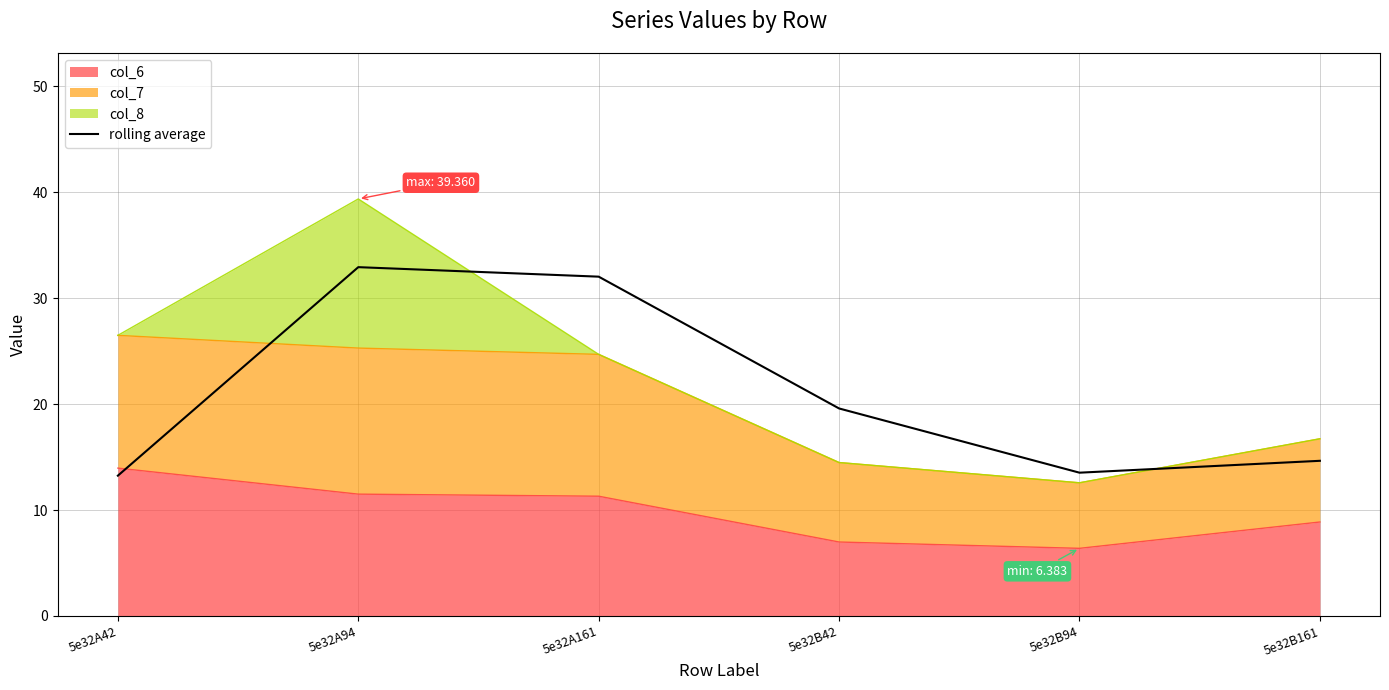

What is the approximate value at 5e32A42?

13.2